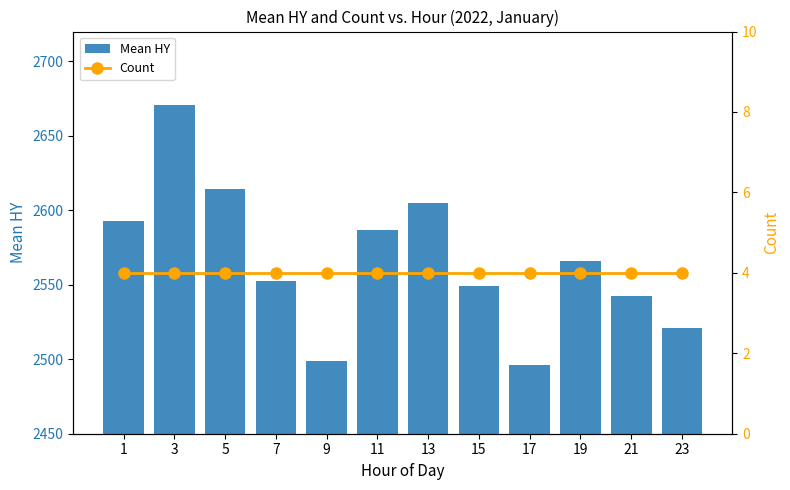

What is the maximum value shown in the chart?

2671.0